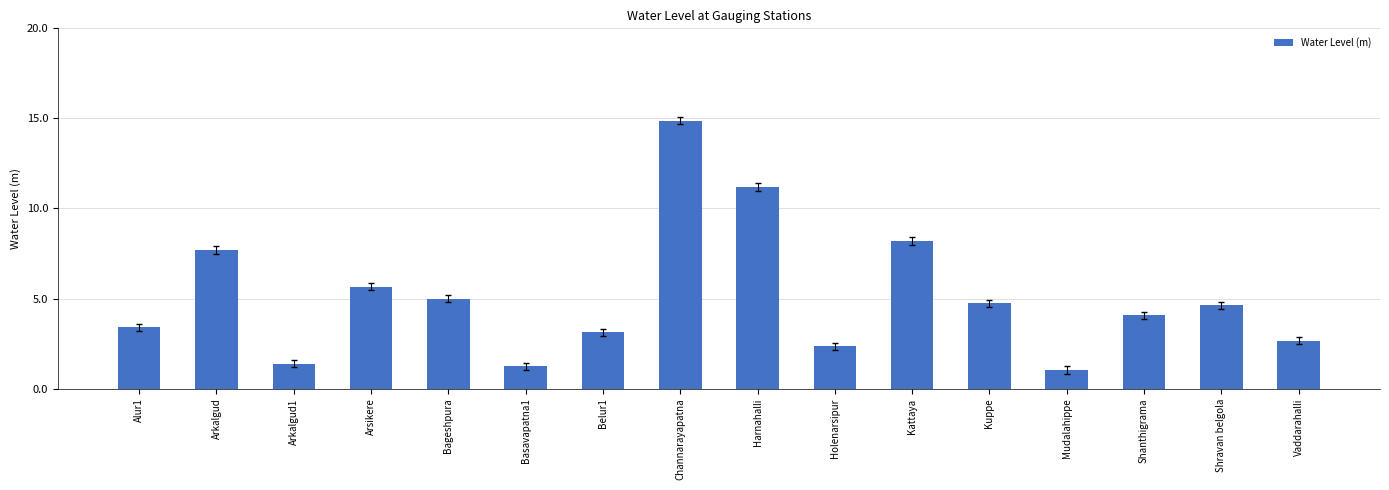

The chart shows a value of 5.6 at Kattaya. True or false?

False